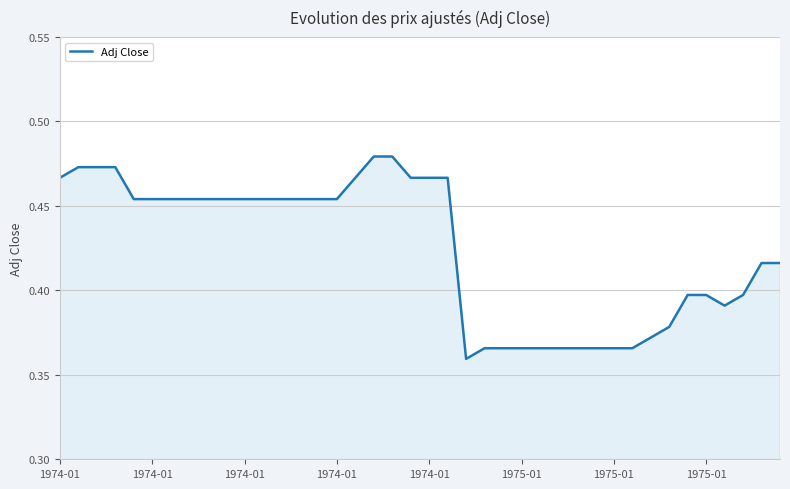

Does the chart display data point markers on the line(s)?

No